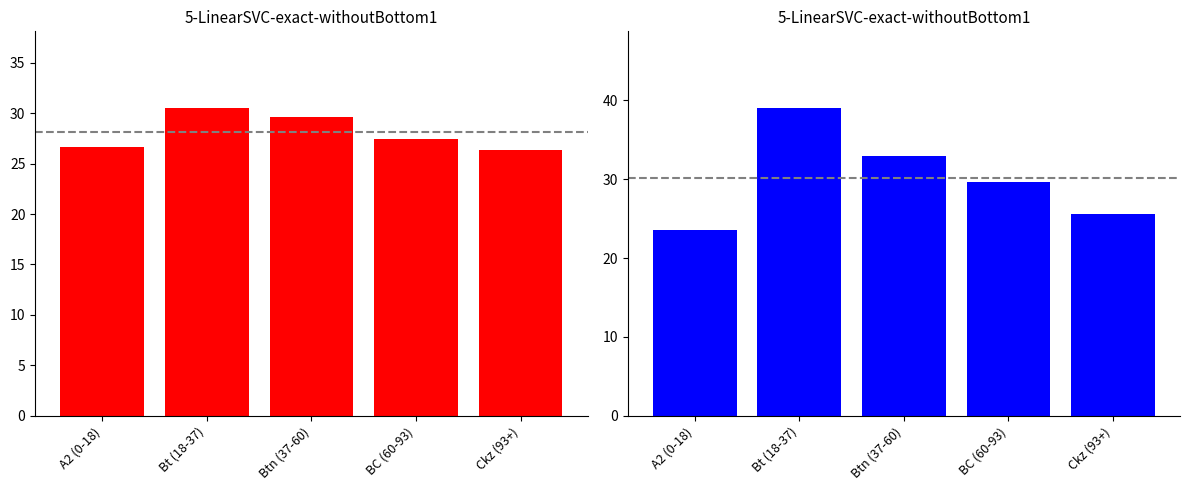

Reading left to right, transcribe all the data shown in this chart.

analitico_humedad: A2 (0-18)=26.7	Bt (18-37)=30.5	Btn (37-60)=29.6	BC (60-93)=27.4	Ckz (93+)=26.4
analitico_arcilla: A2 (0-18)=23.6	Bt (18-37)=39.0	Btn (37-60)=33.0	BC (60-93)=29.6	Ckz (93+)=25.6